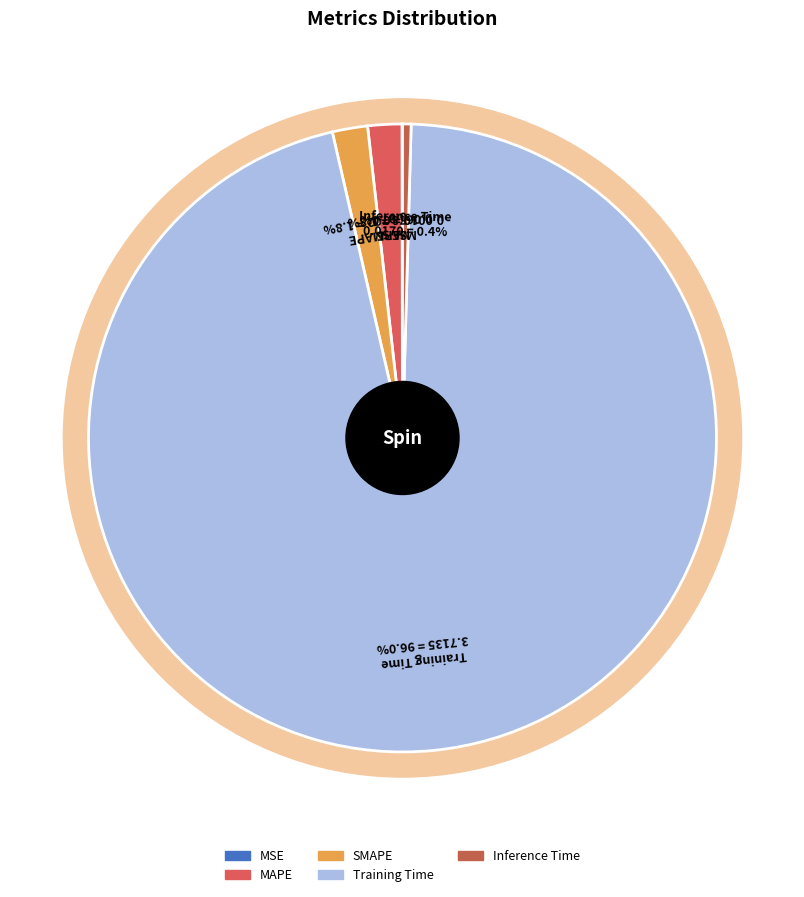

Does Training Time represent more than half of the total?

Yes